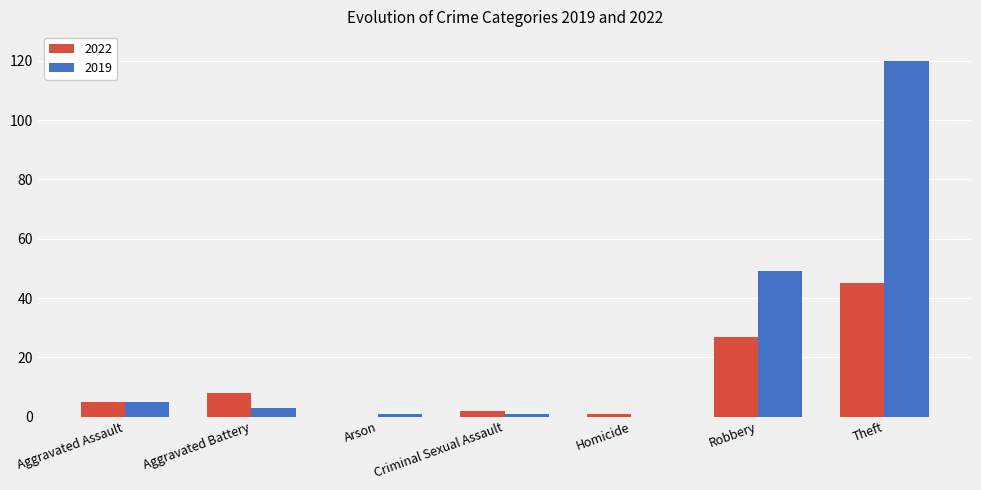

Is it true that 2022 equals 39 at Robbery?

False